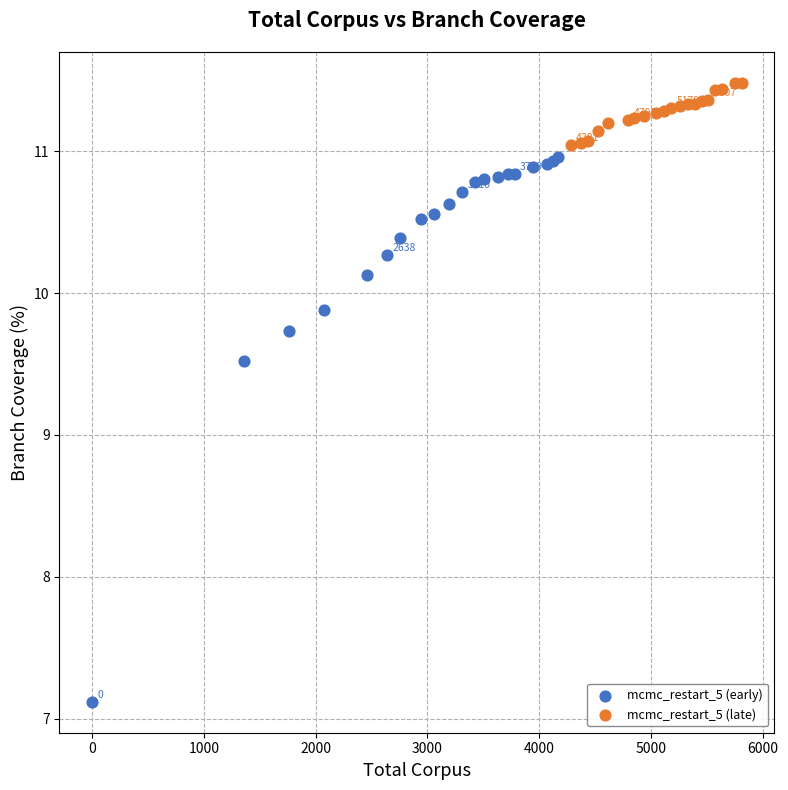

Which series contains the highest Y value?

mcmc_restart_5 (late)